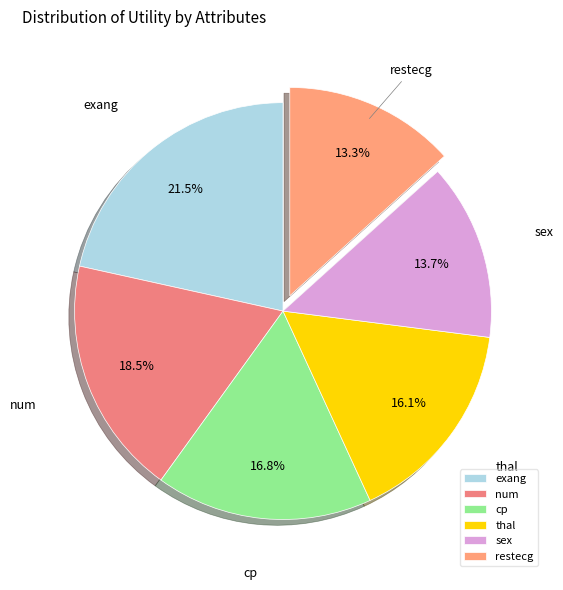

Which category has the biggest portion of the pie?

exang